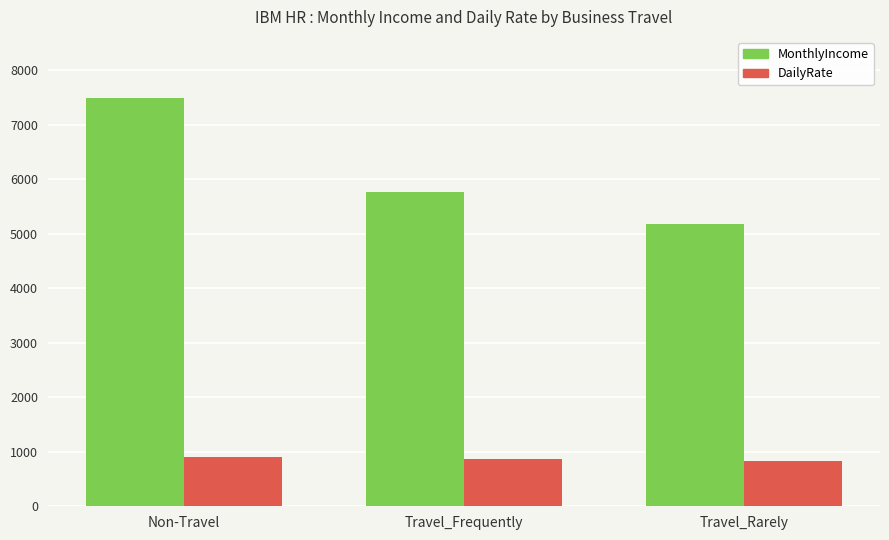

What is the difference between the maximum and minimum values in the MonthlyIncome series?

2311